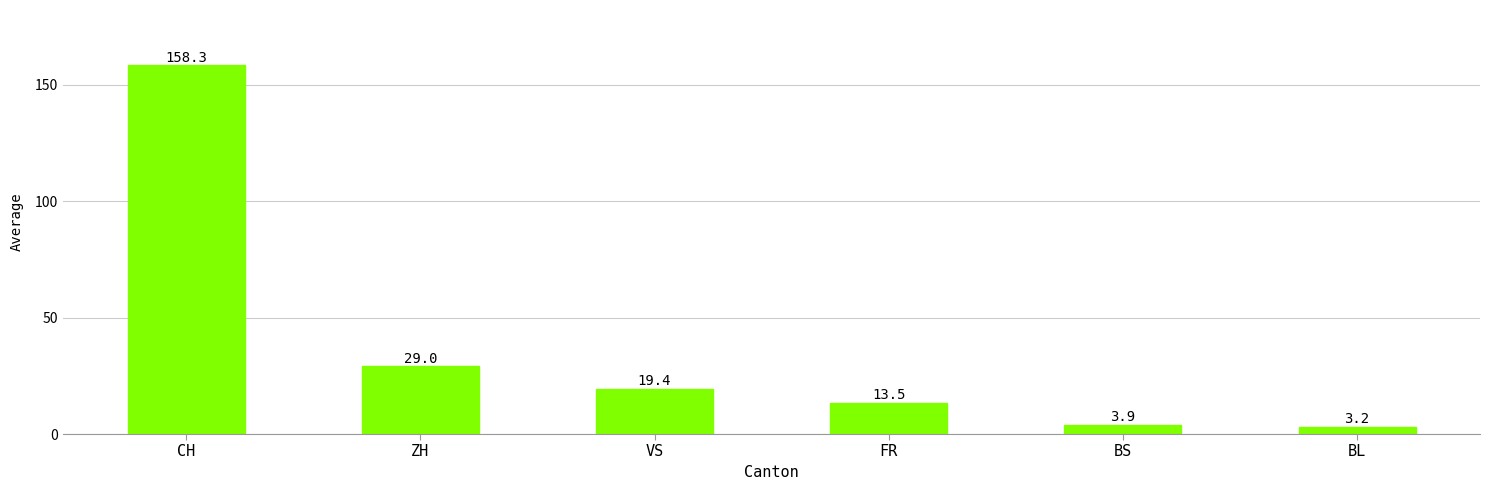

What value does the data have at CH?

158.3